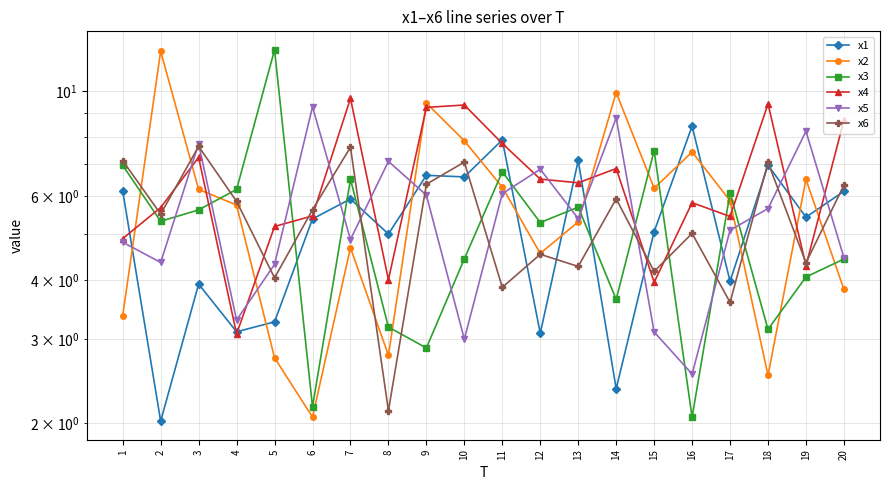

What is the average value of the x4 series?

6.4